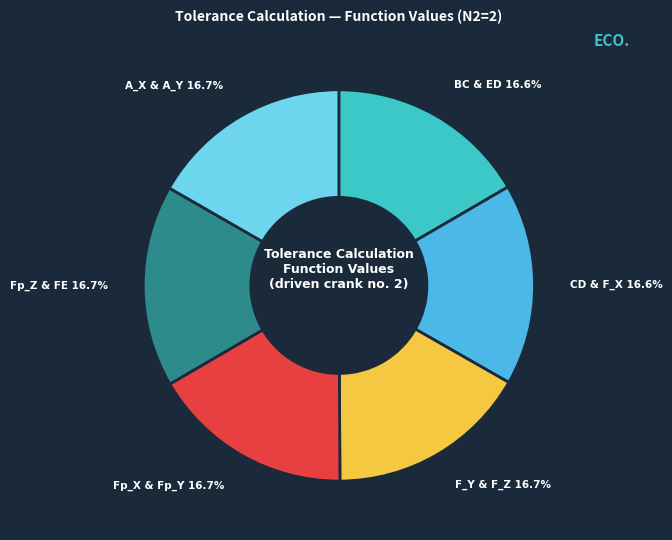

Do Fp_Z & FE 16.7% and F_Y & F_Z 16.7% together represent more than half of the pie?

No